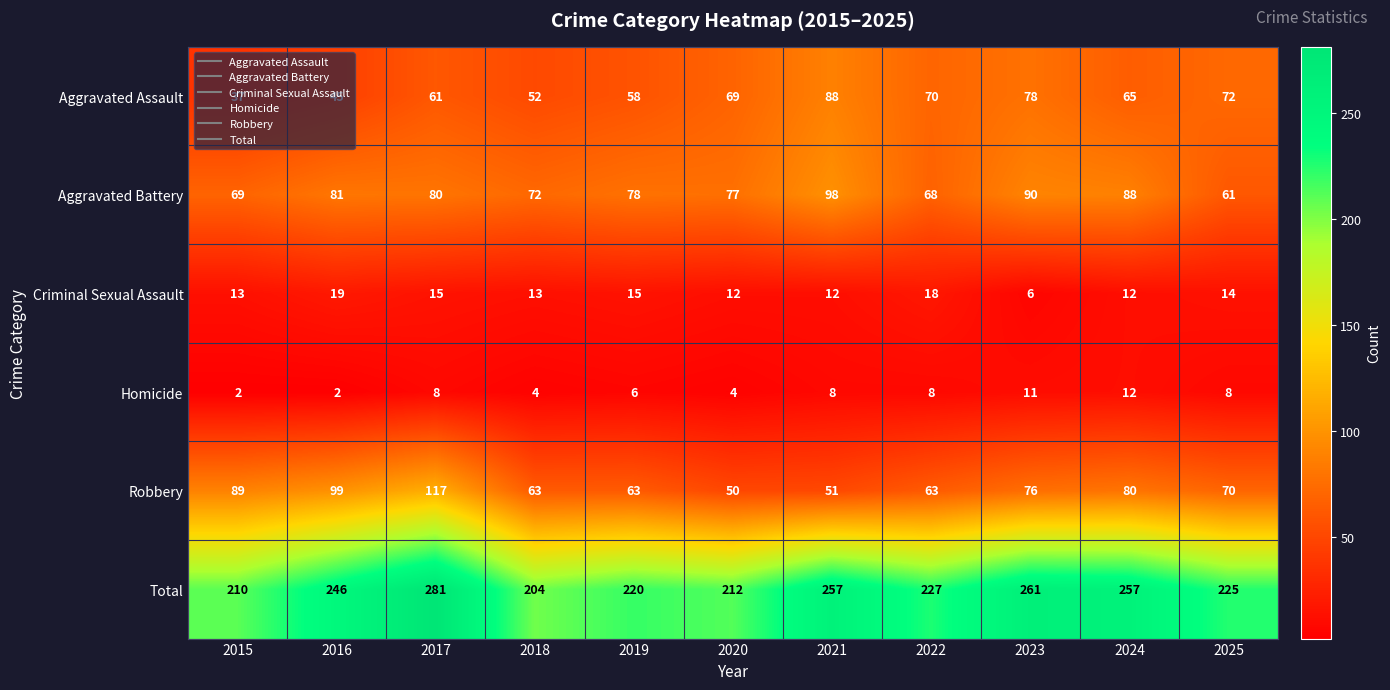

What is the spread (max minus min) of values at 2024?

245